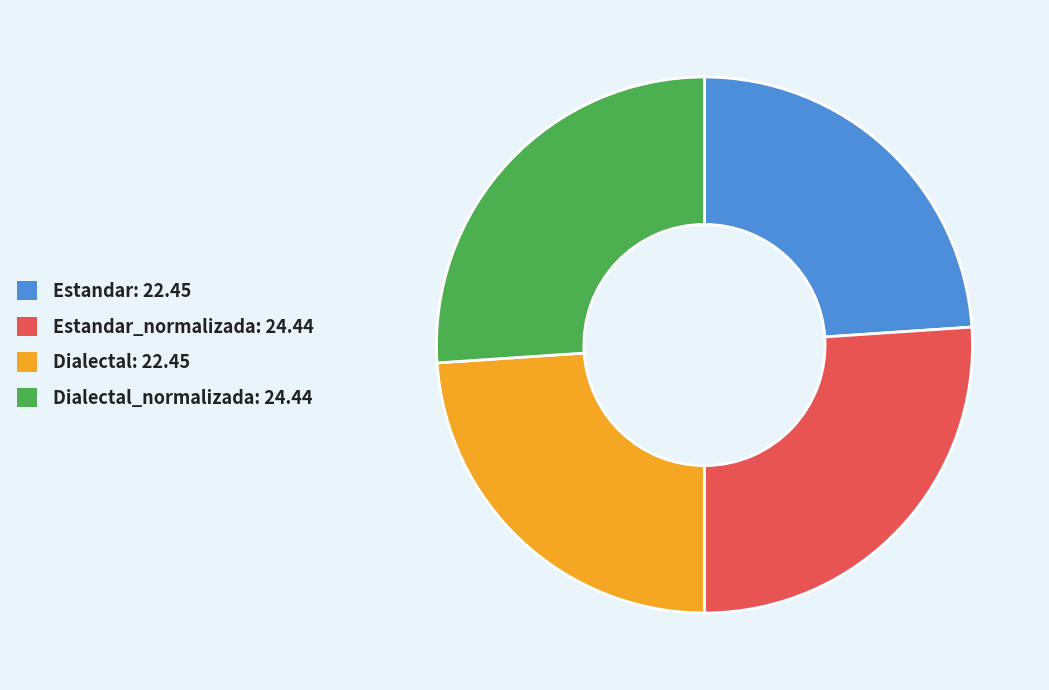

Is there any slice that represents more than half of the pie?

No